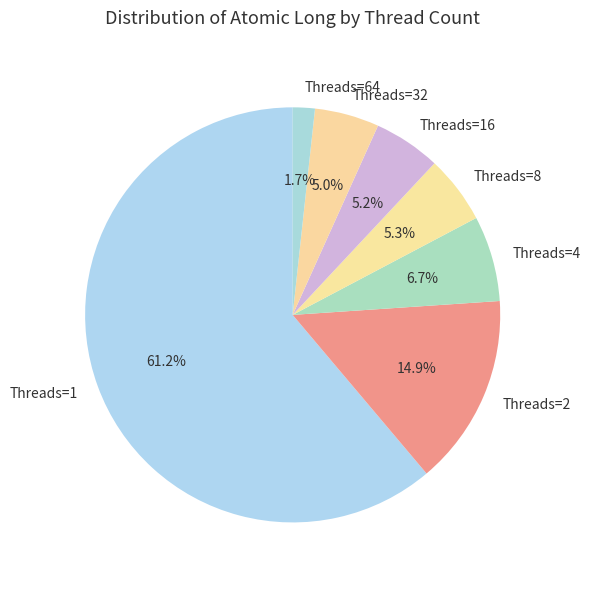

What is the ratio of the value at Threads=1 to the value at Threads=8?

11.5